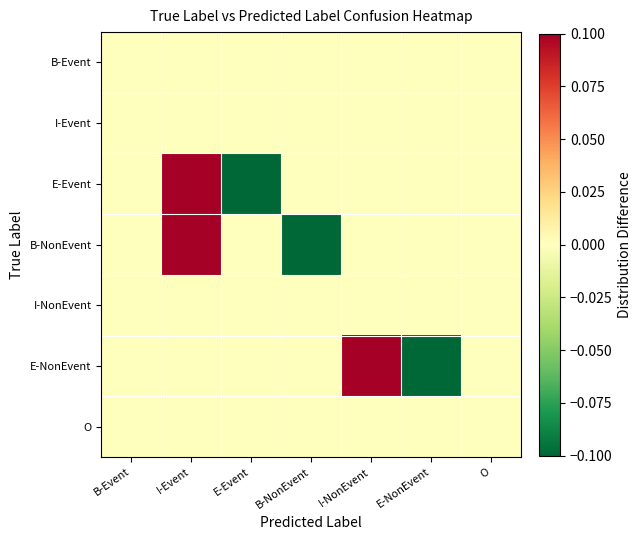

Reading left to right, what are all the values shown in this chart?

B-Event: B-Event=0.0	I-Event=0.0	E-Event=0.0	B-NonEvent=0.0	I-NonEvent=0.0	E-NonEvent=0.0	O=0.0
I-Event: B-Event=0.0	I-Event=0.0	E-Event=0.0	B-NonEvent=0.0	I-NonEvent=0.0	E-NonEvent=0.0	O=0.0
E-Event: B-Event=0.0	I-Event=0.9	E-Event=-0.9	B-NonEvent=0.0	I-NonEvent=0.0	E-NonEvent=0.0	O=0.0
B-NonEvent: B-Event=0.0	I-Event=1.0	E-Event=0.0	B-NonEvent=-1.0	I-NonEvent=0.0	E-NonEvent=0.0	O=0.0
I-NonEvent: B-Event=0.0	I-Event=0.0	E-Event=0.0	B-NonEvent=0.0	I-NonEvent=0.0	E-NonEvent=0.0	O=0.0
E-NonEvent: B-Event=0.0	I-Event=0.0	E-Event=0.0	B-NonEvent=0.0	I-NonEvent=0.6	E-NonEvent=-0.6	O=0.0
O: B-Event=0.0	I-Event=0.0	E-Event=0.0	B-NonEvent=0.0	I-NonEvent=0.0	E-NonEvent=0.0	O=0.0